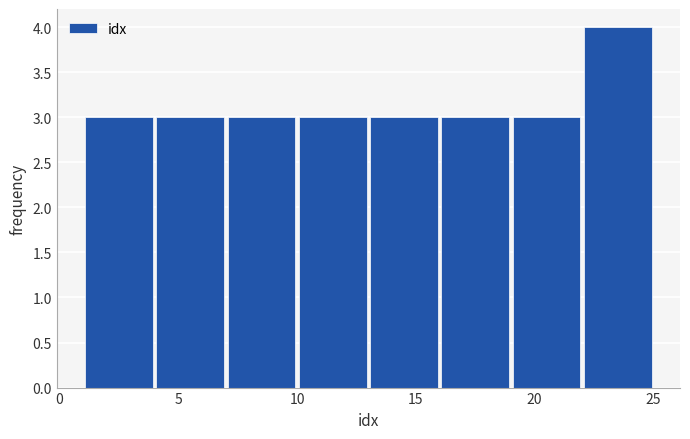

Reading left to right, transcribe this chart: for each bar, give the range it covers on the x-axis and its height. The values are not printed on the chart, so give them approximately, as read against the axis.

1 to 4: 3
4 to 7: 3
7 to 10: 3
10 to 13: 3
13 to 16: 3
16 to 19: 3
19 to 22: 3
22 to 25: 4